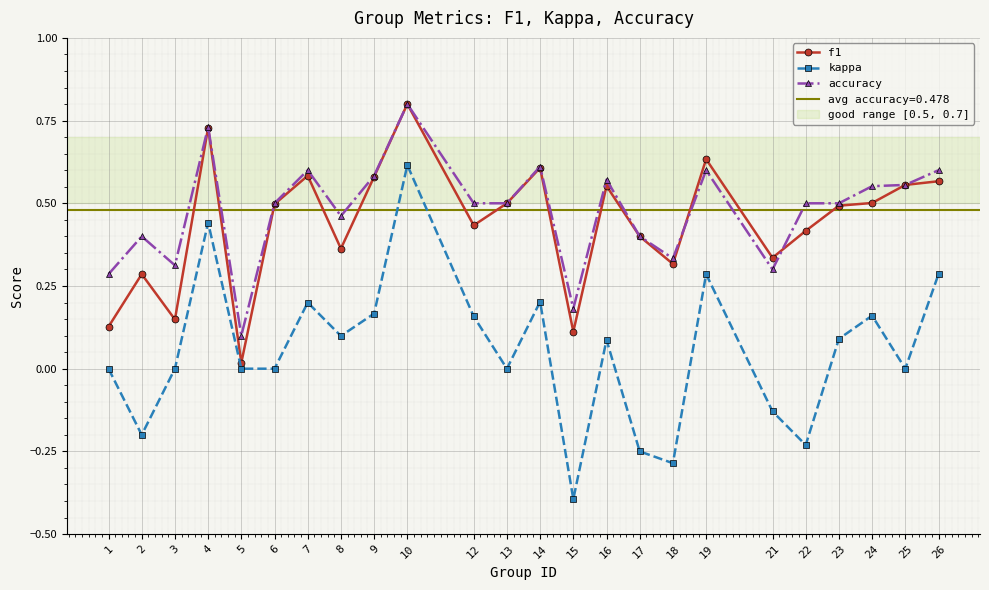

Is it true that f1 equals 0.1 at 1?

True